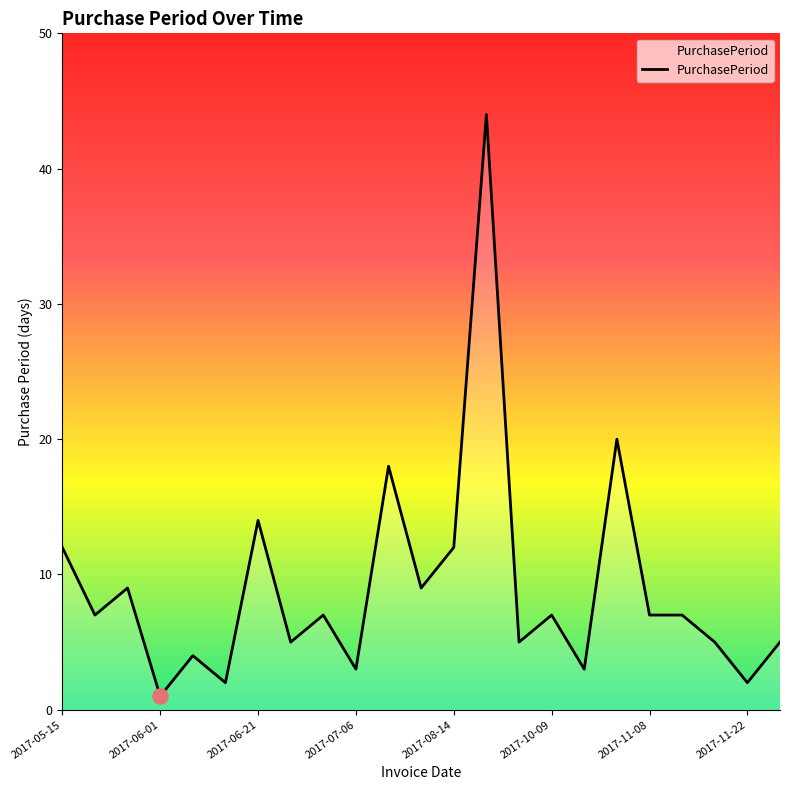

What is the maximum value shown in the chart?

44